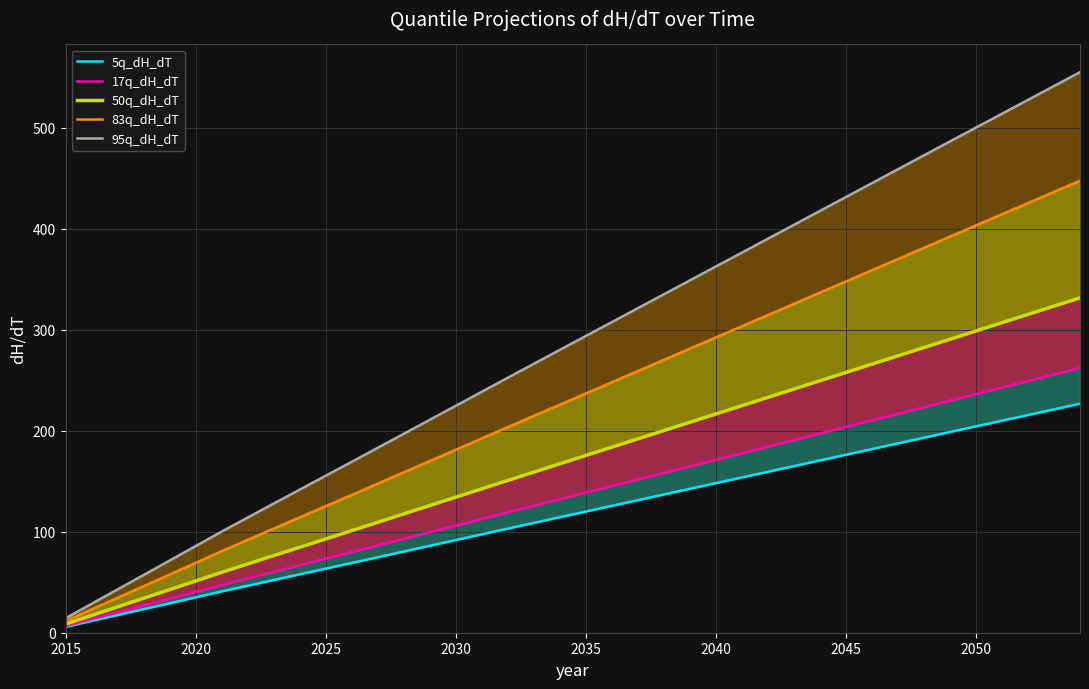

List the series in order of their peak value, highest first.

95q_dH_dT, 83q_dH_dT, 50q_dH_dT, 17q_dH_dT, 5q_dH_dT